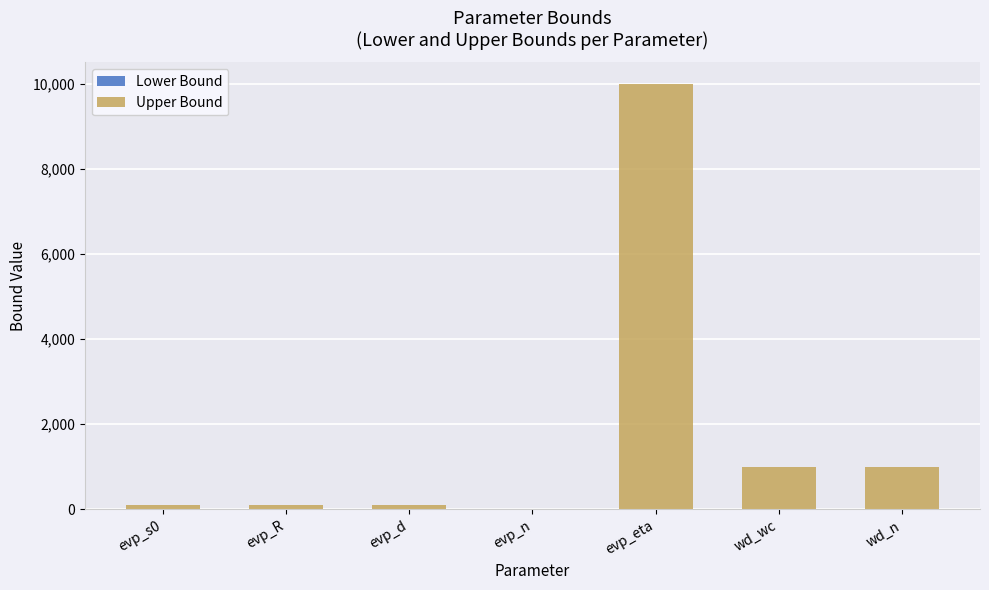

The chart shows a value of 604 at wd_n. True or false?

False